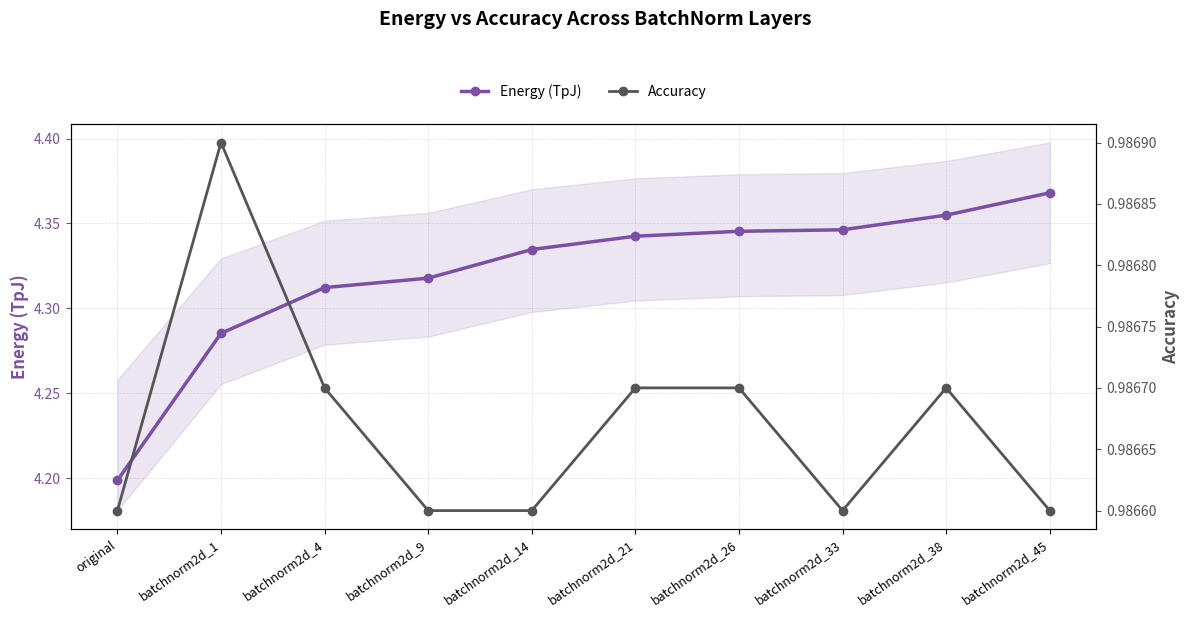

Between batchnorm2d_26 and batchnorm2d_4, which is larger?

batchnorm2d_26